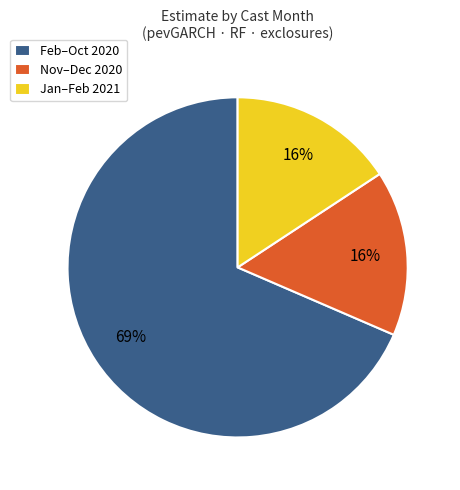

Does Jan–Feb 2021 account for over 50% of the chart?

No